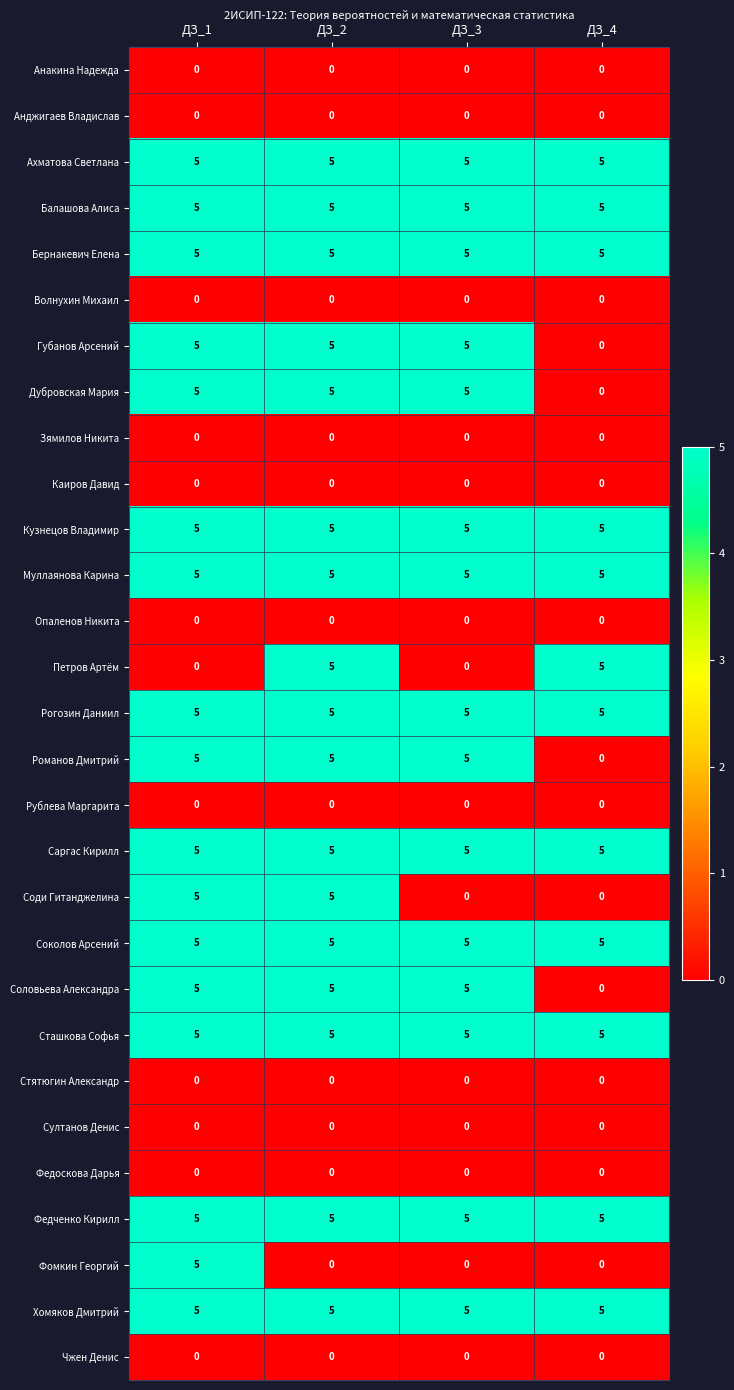

What is the greatest value displayed?

5